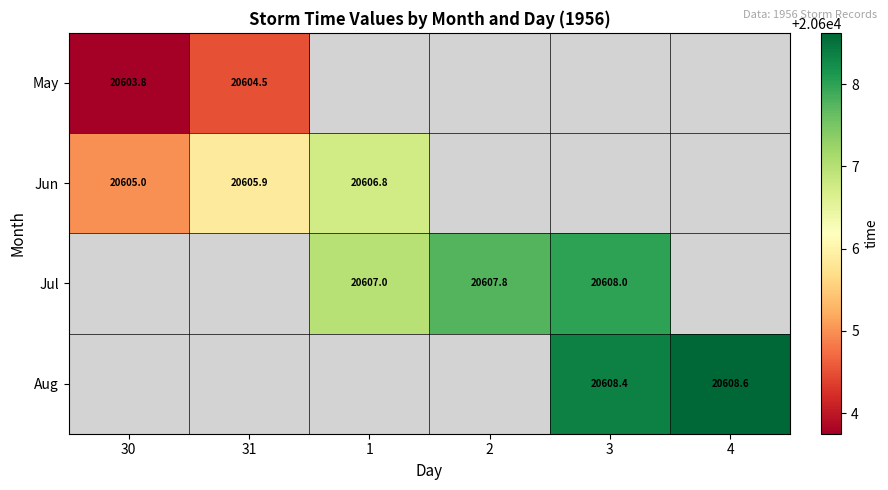

Is the value of Jul at 2 greater than the value of Jun at 31?

Yes